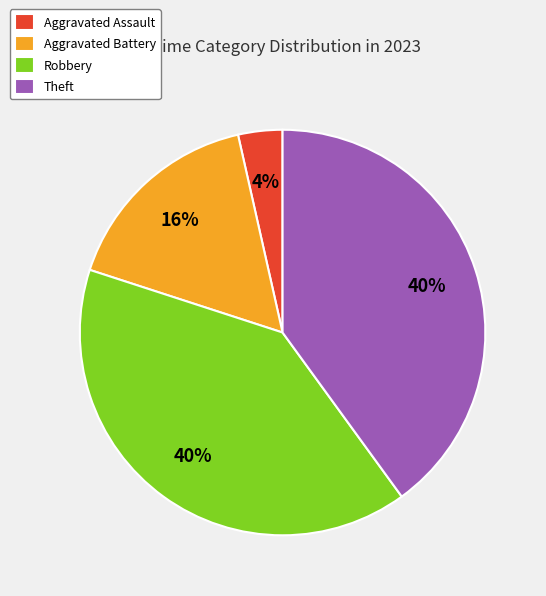

True or false: Robbery accounts for 51% of the total.

False